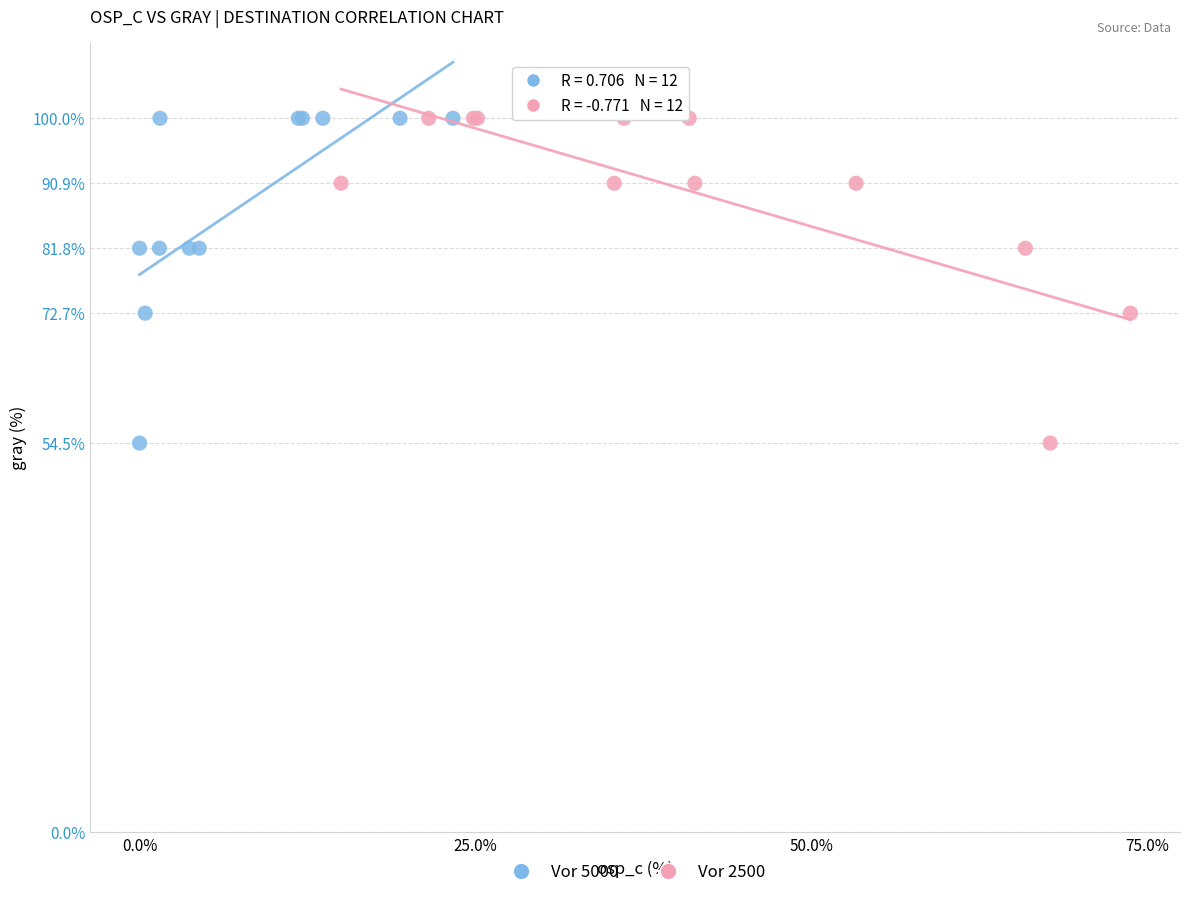

What are all the series names shown in the legend?

Vor 5000, Vor 2500